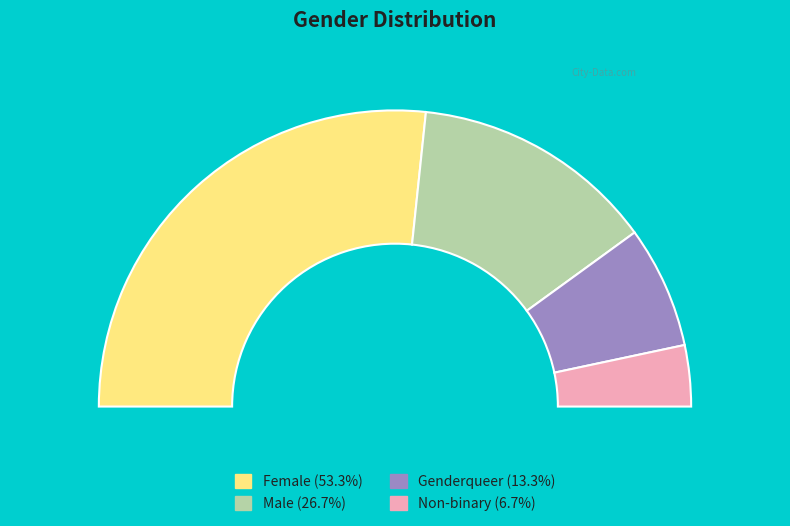

How many slices are in this pie chart?

4